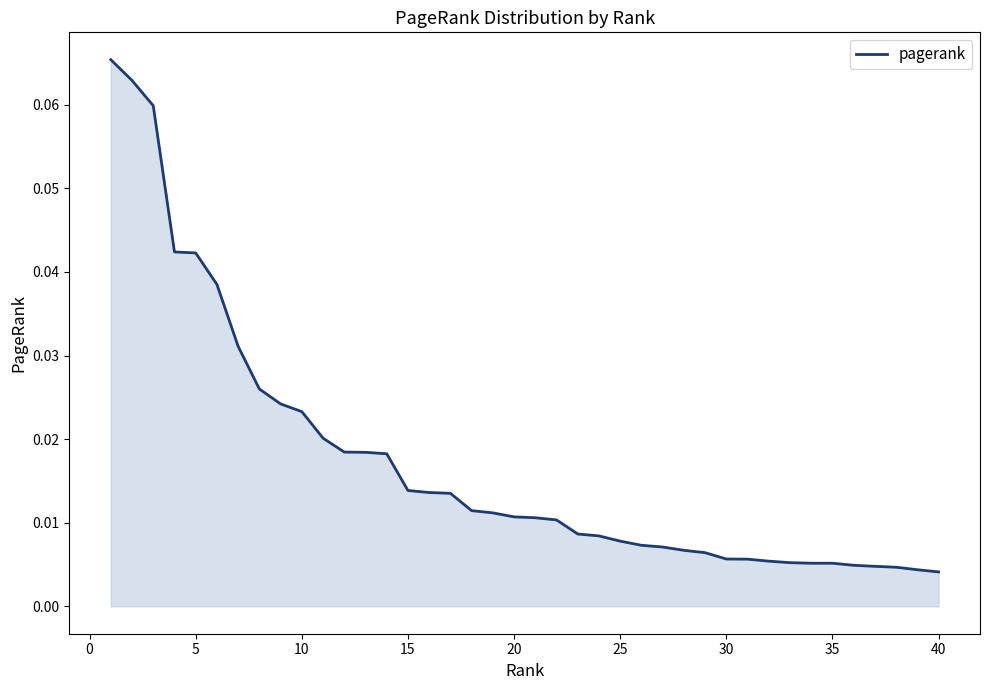

Does the chart have visible grid lines?

No